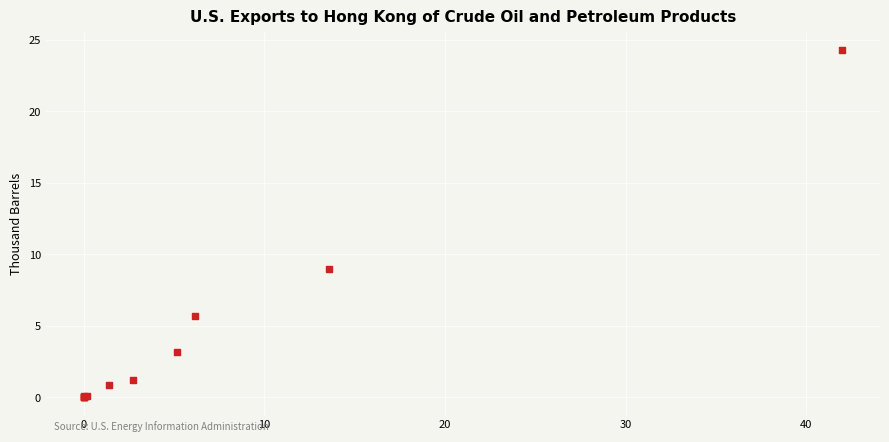

What Y value in the scatter plot is closest to 12?

9.0